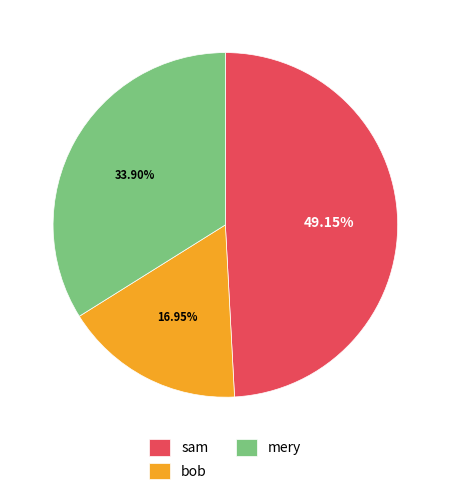

Is it true that sam is 41% of the pie?

False